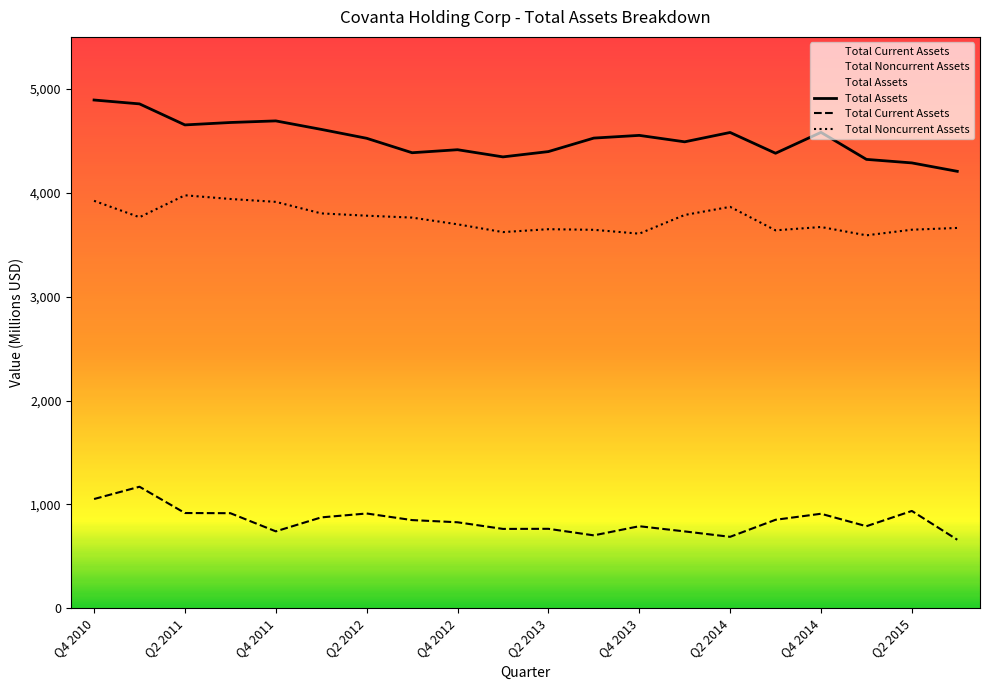

Which category has the lowest value in the Total Current Assets series?

Q3 2015